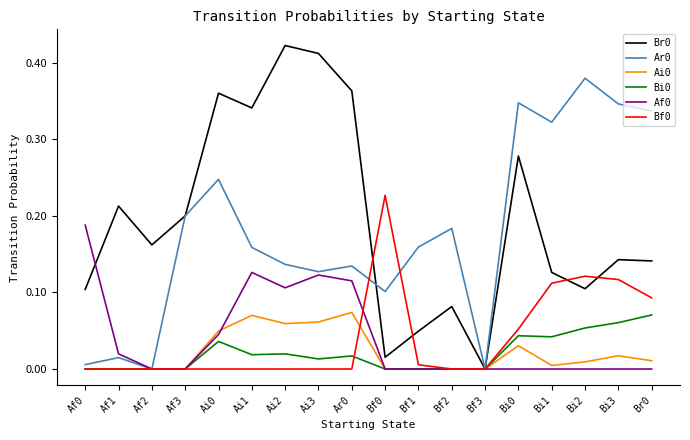

At which label does Br0 reach its minimum?

Bf3